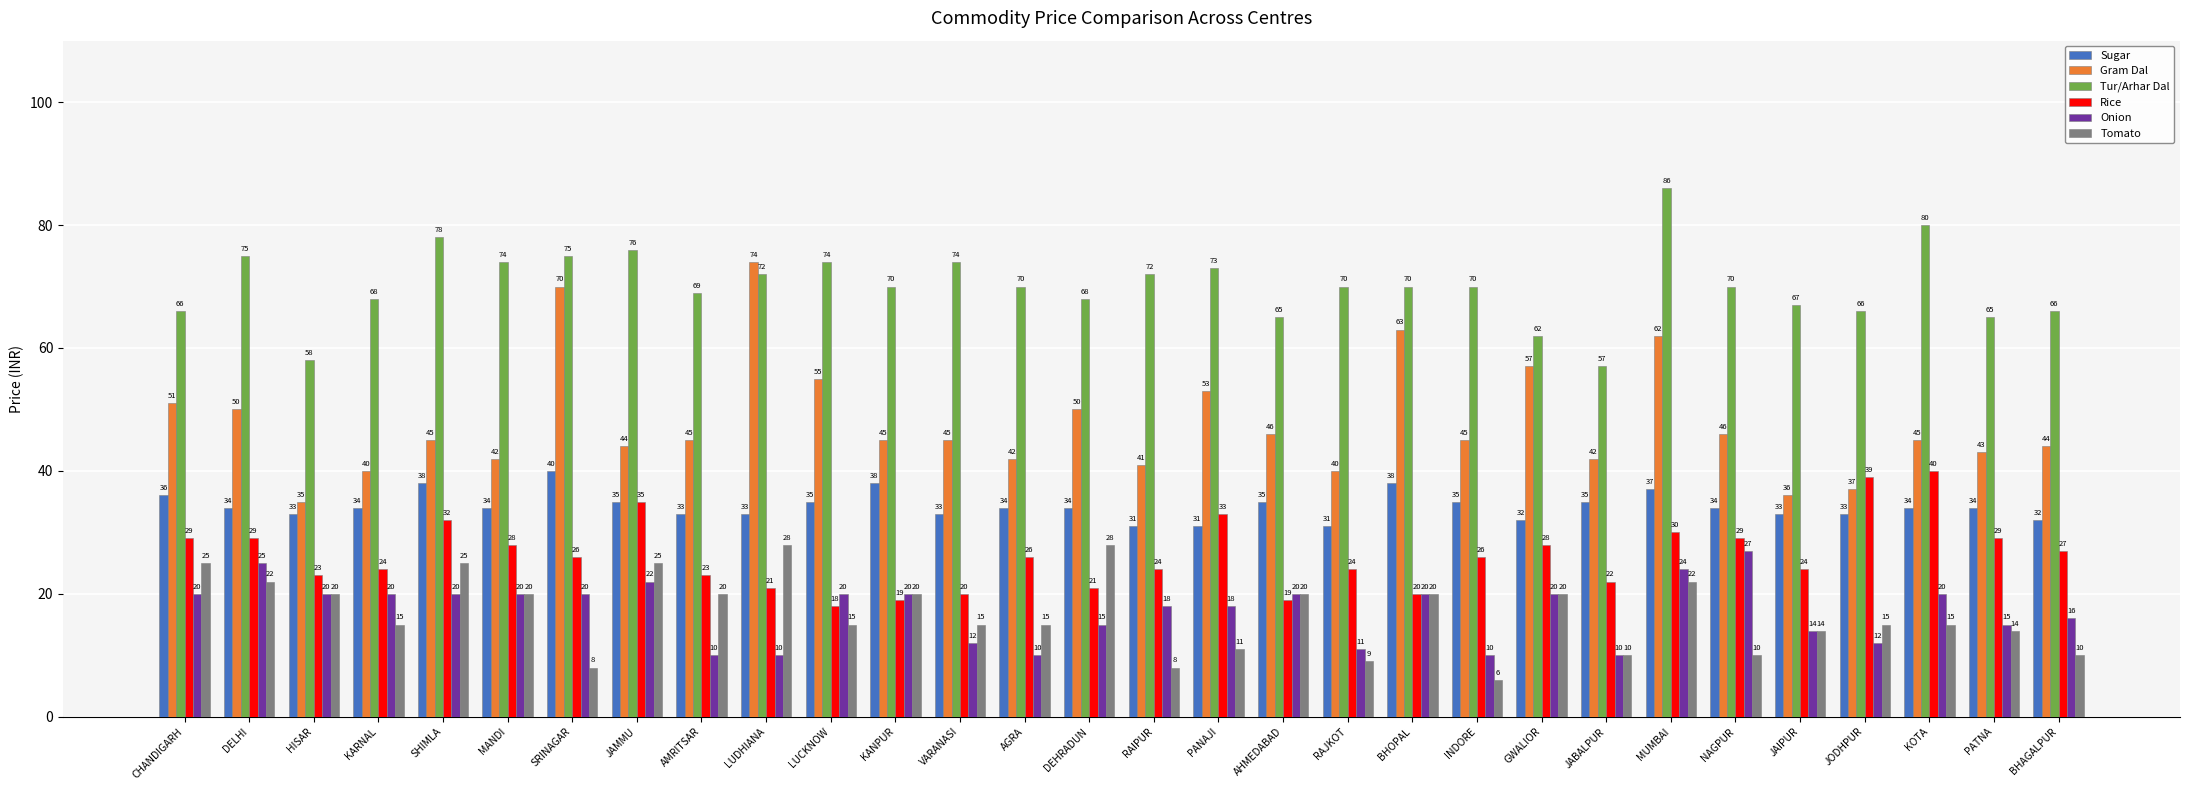

Between MANDI and GWALIOR, which series saw the biggest shift?

Gram Dal